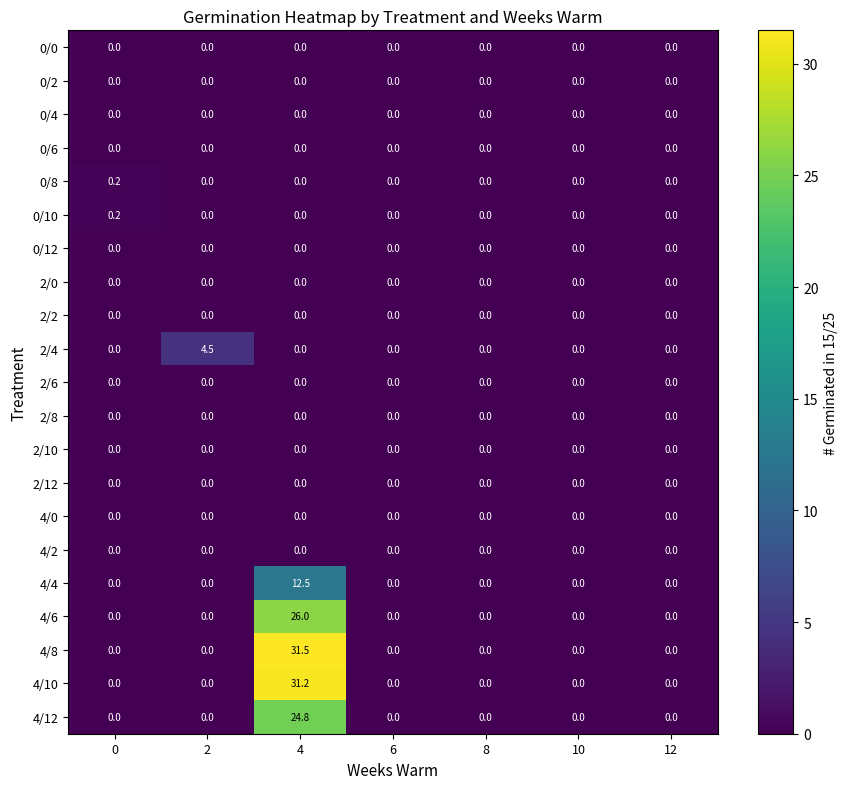

Which series has the largest range (max minus min)?

4/8